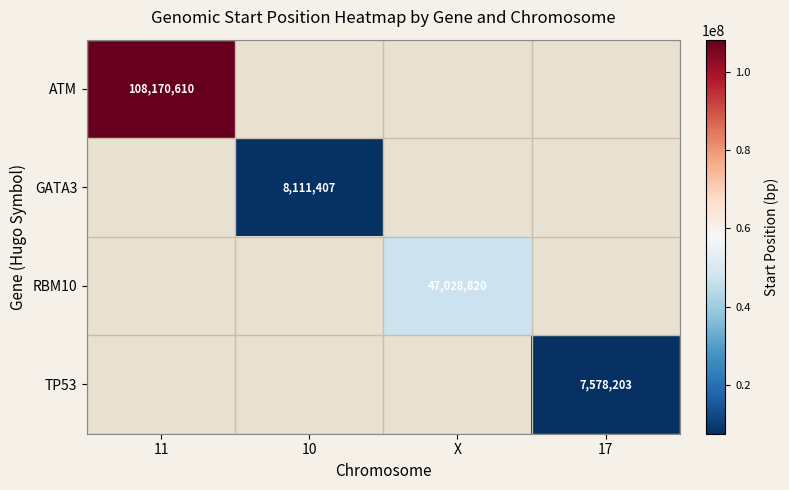

The ATM series shows 146908516 at 11. True or false?

False